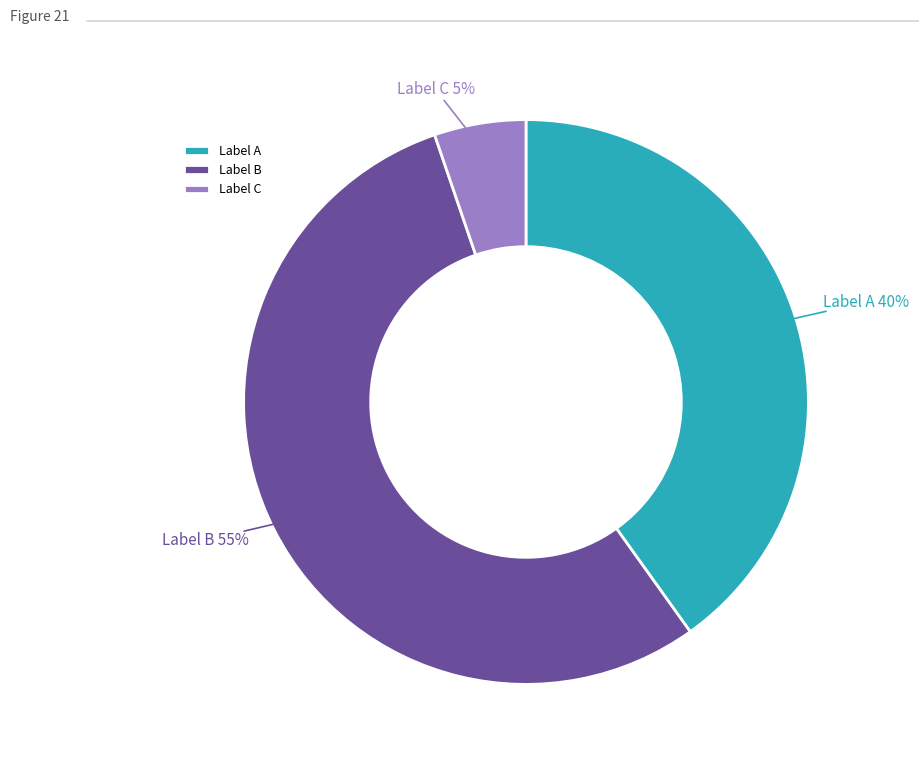

Combined, do Label C and Label B account for over 50%?

Yes